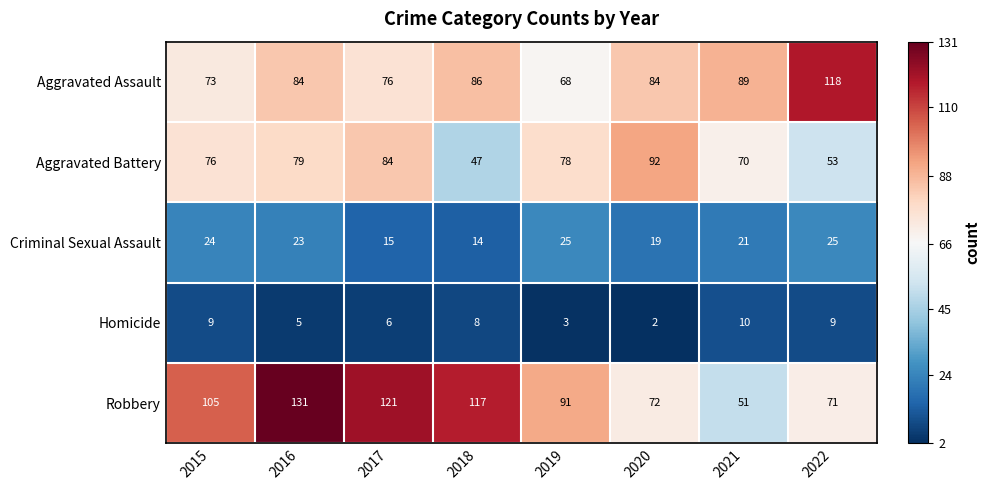

The value of Aggravated Assault at 2017 is 76. True or false?

True